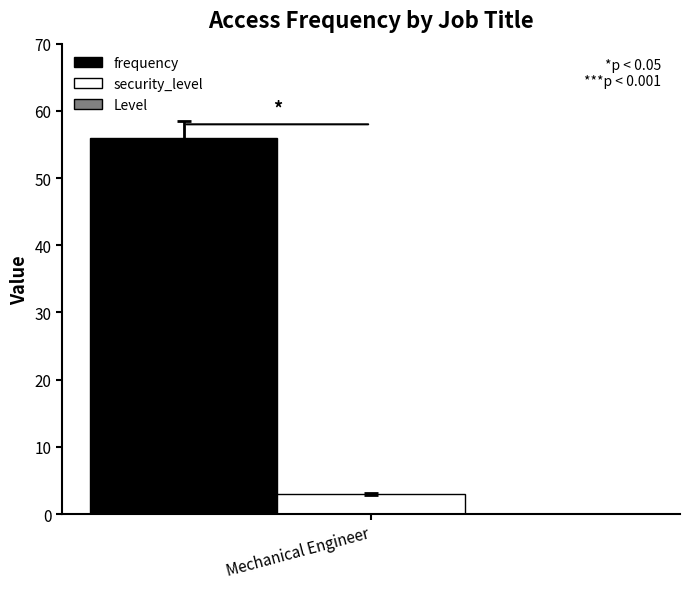

What is the difference between the highest and lowest values at Mechanical Engineer?

53